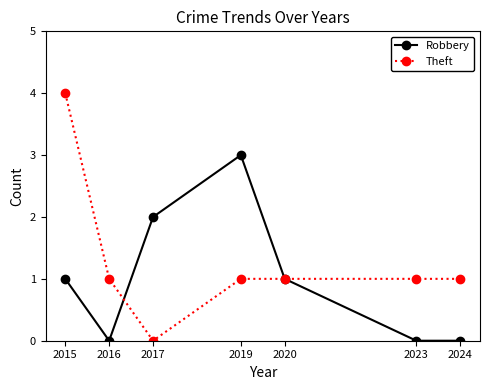

At which category does Robbery reach its first local valley?

2016